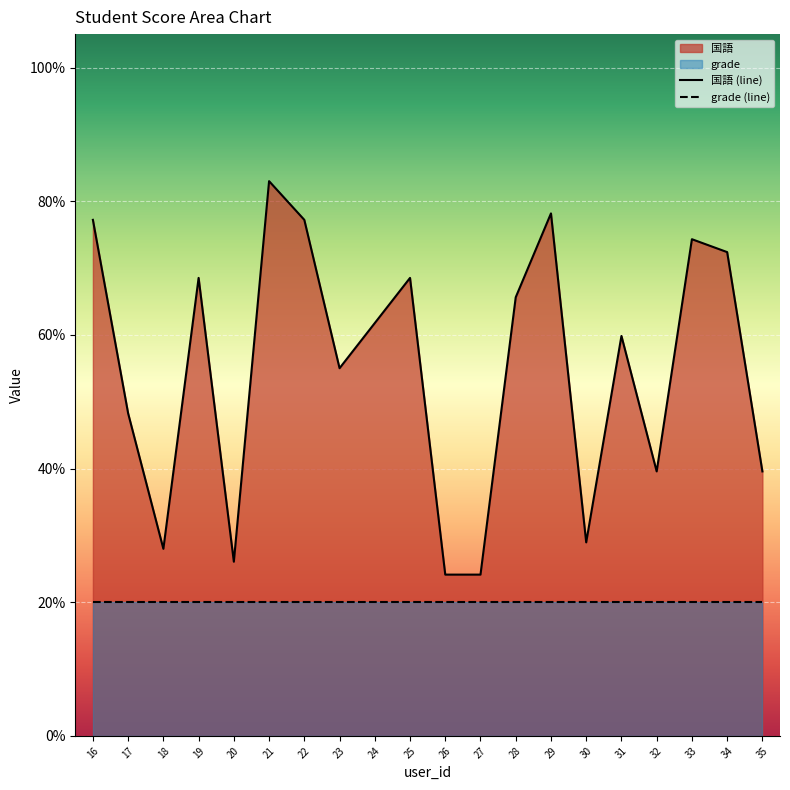

At how many categories does at least one series exceed 59?

11